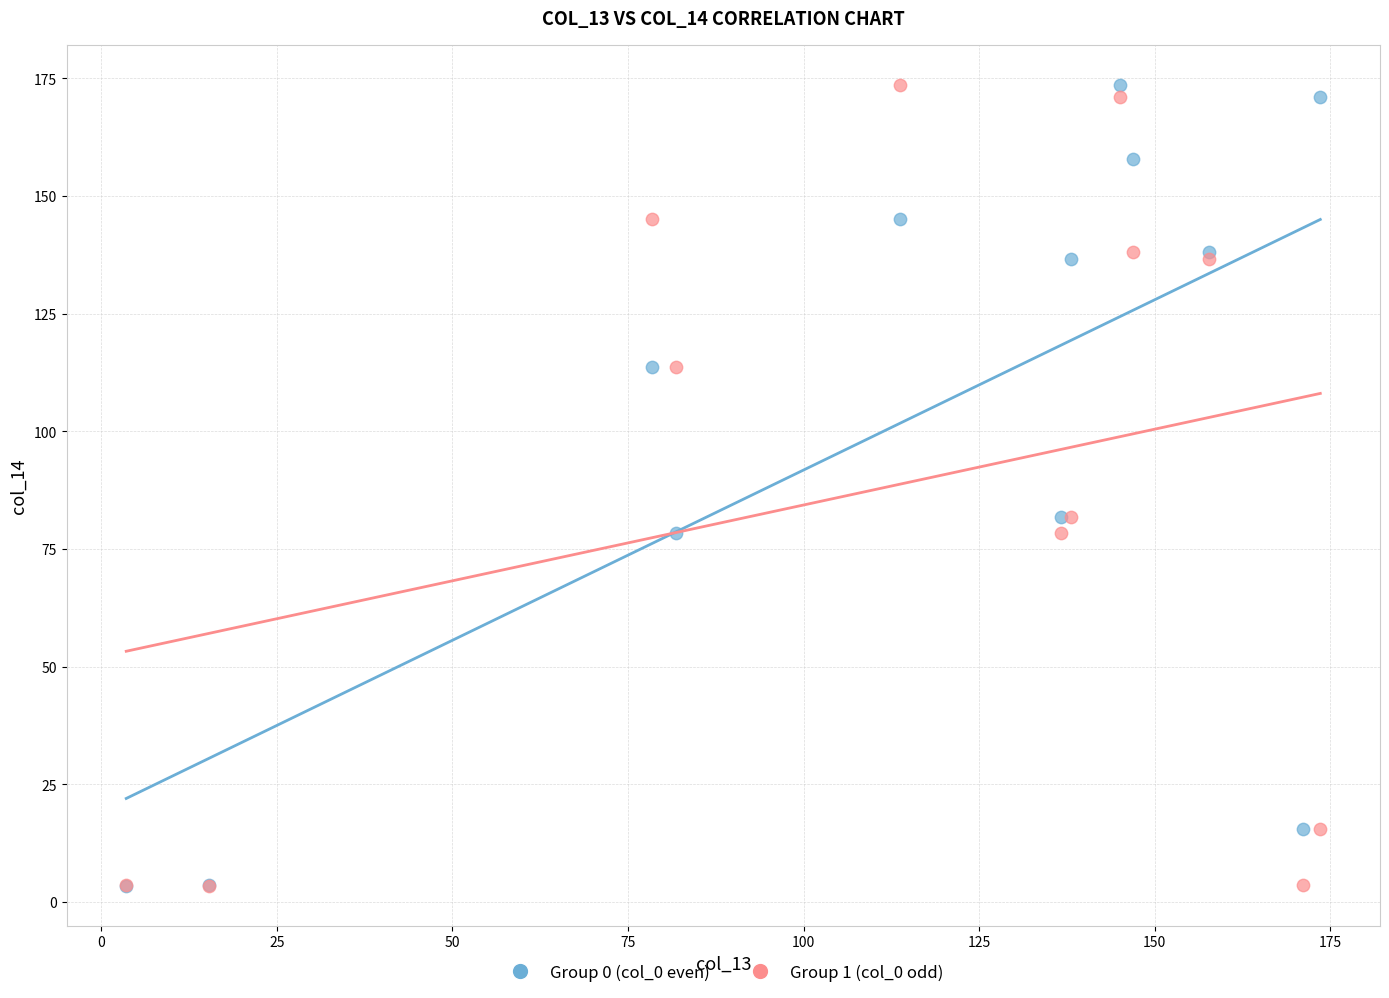

What are all the series names shown in the legend?

Group 0 (col_0 even), Group 1 (col_0 odd)